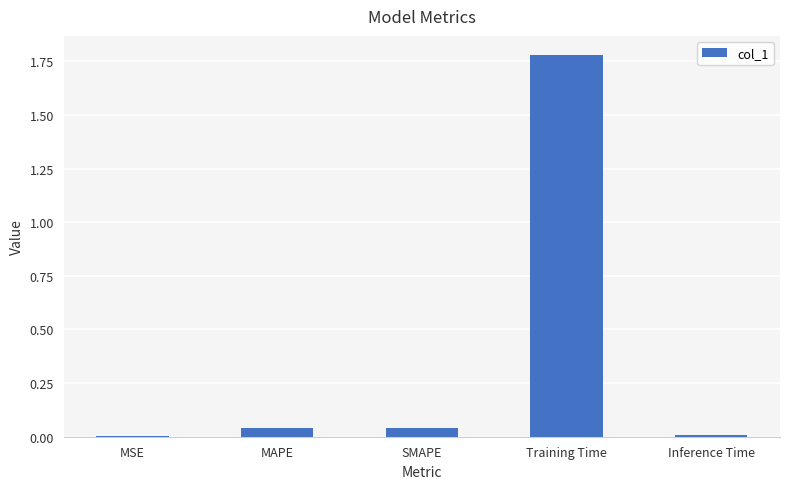

The value at SMAPE is 0.1. True or false?

False